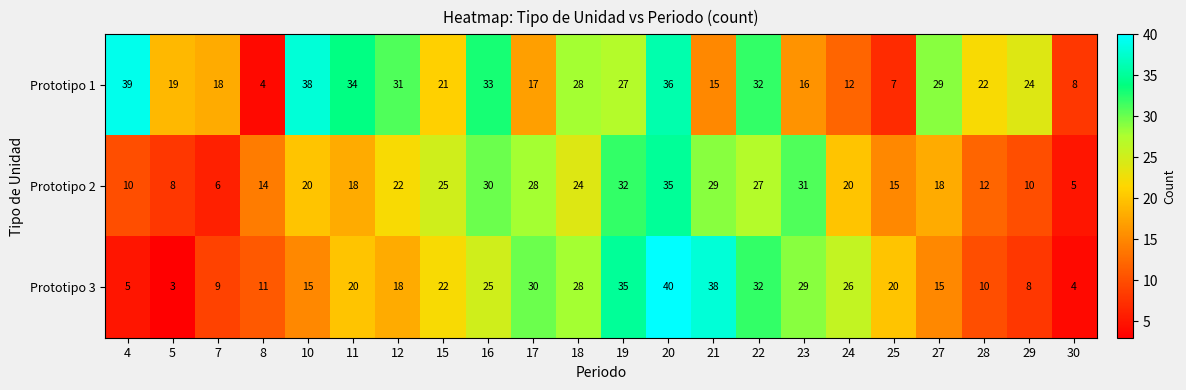

How many data points does each series have?

22